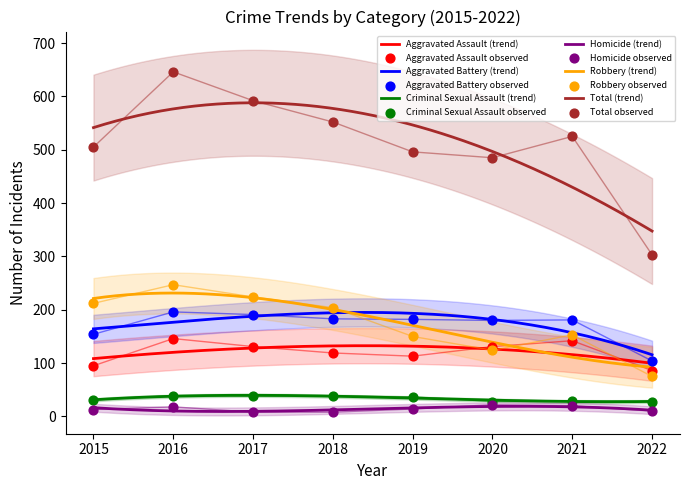

Which series has the largest total across all categories?

Total